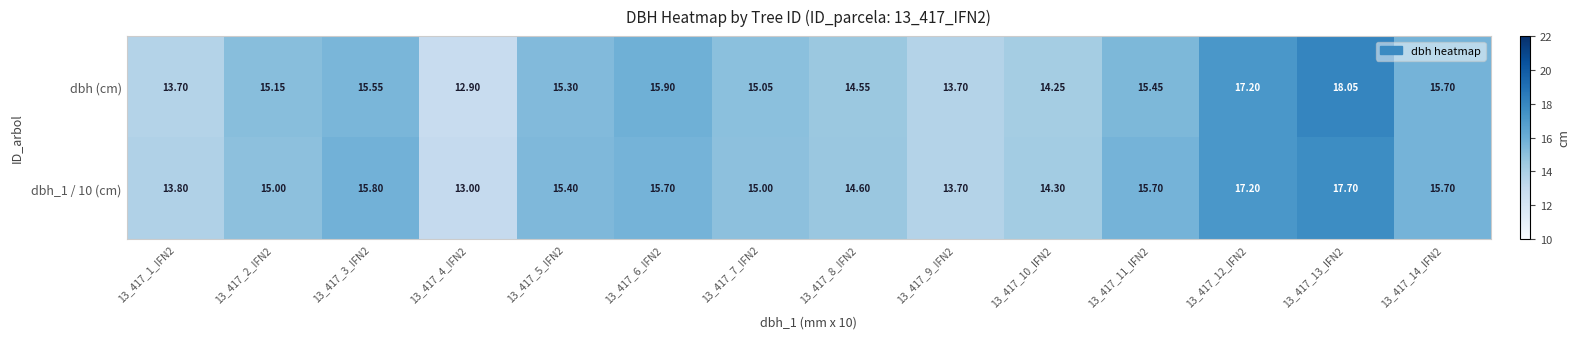

At how many categories does at least one series exceed 15?

9